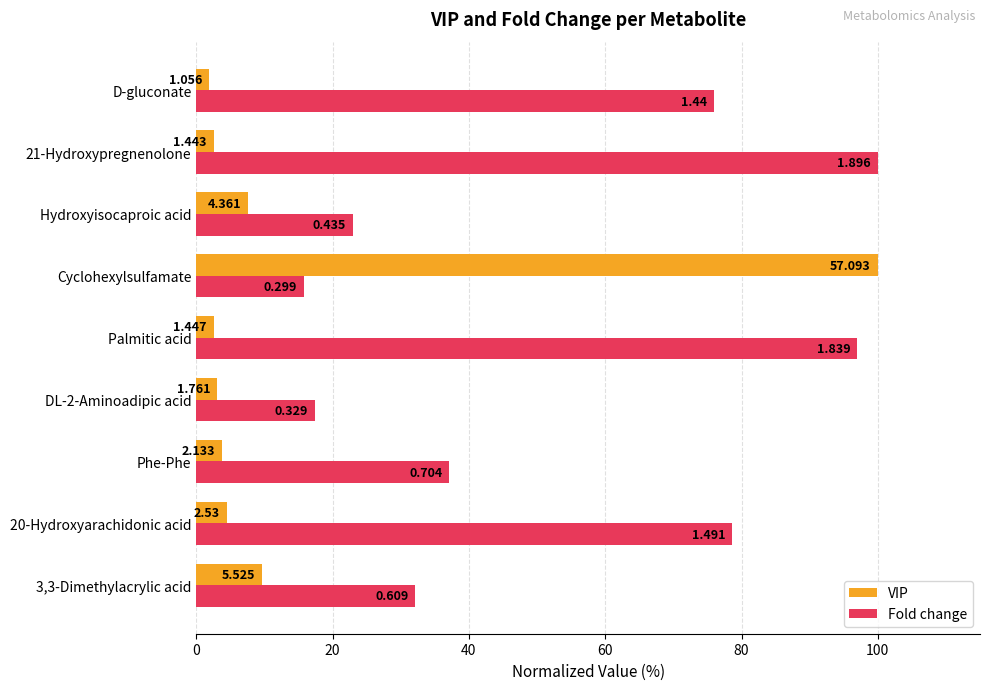

How many data points in Fold change are above 37?

5